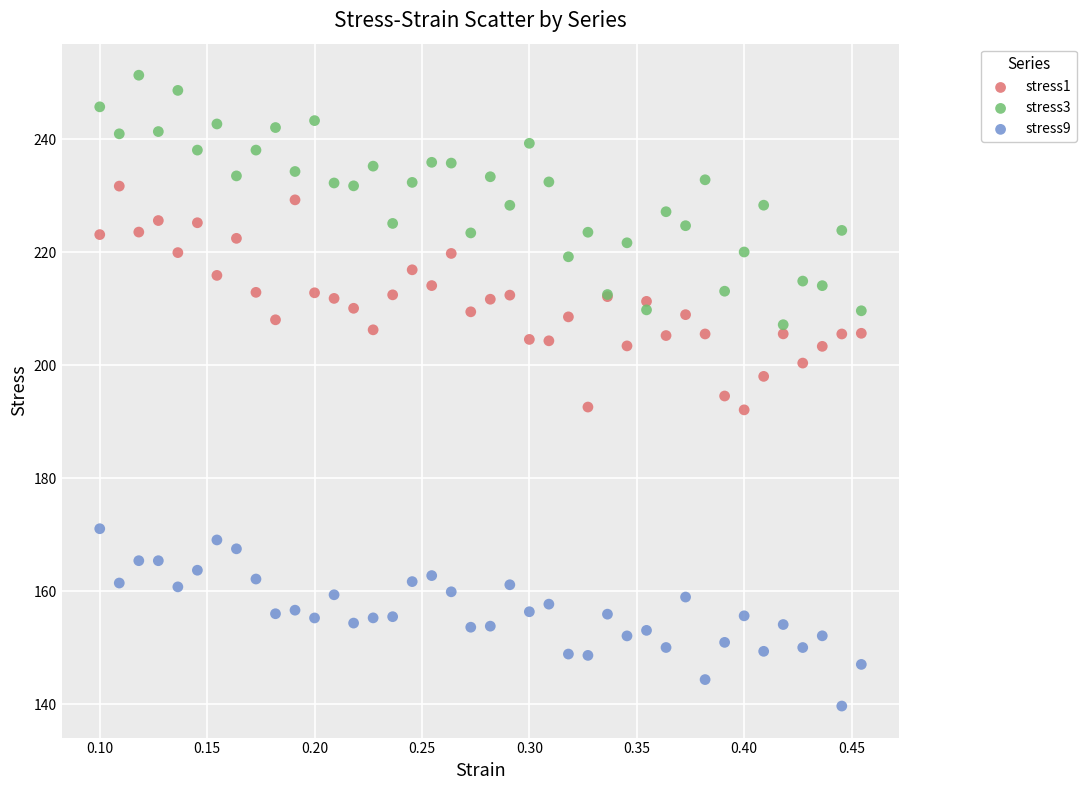

Which series contains the lowest Y value?

stress9